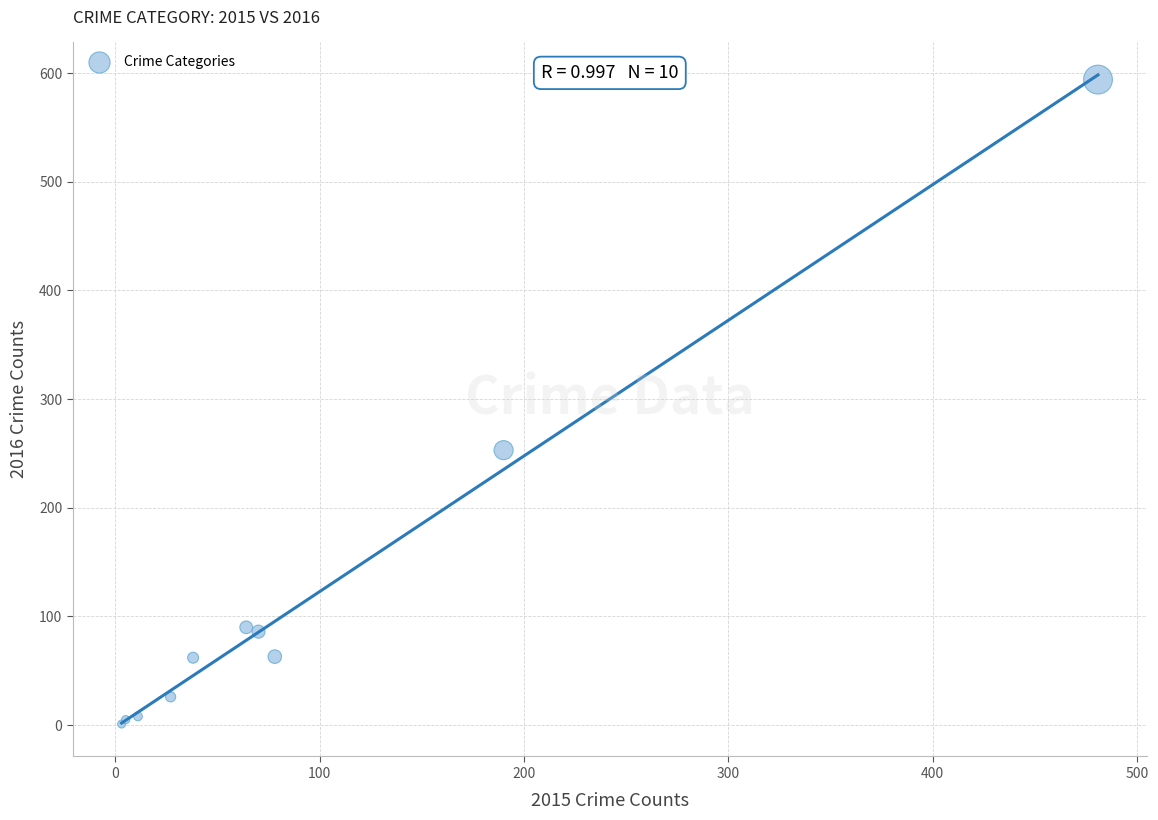

What Y value in the scatter plot is closest to 297?

253